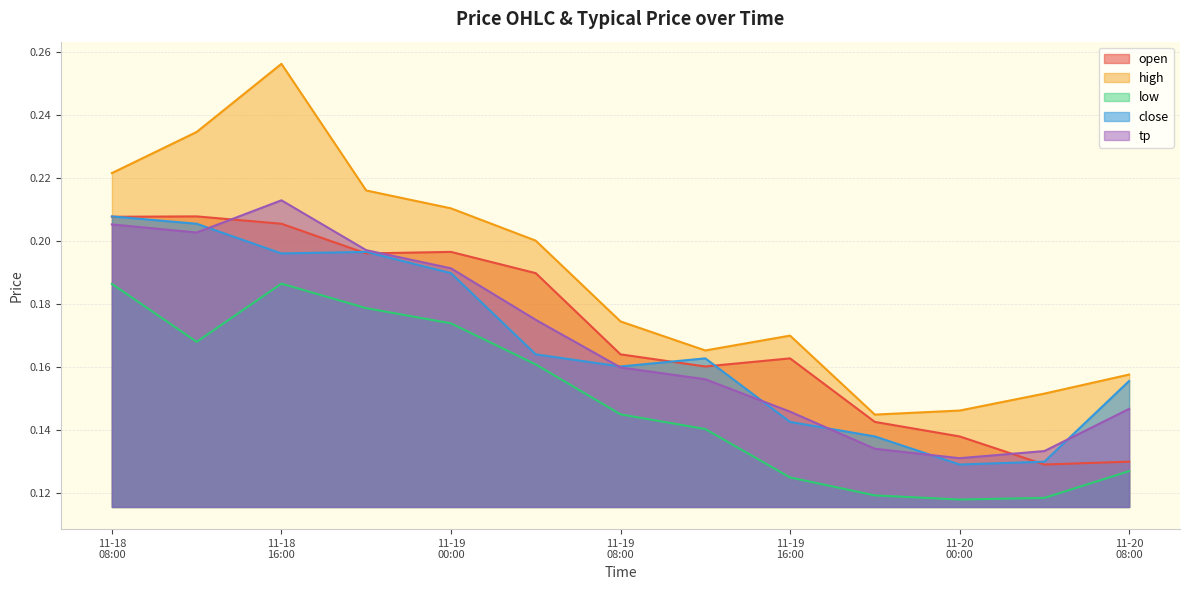

True or false: close and low intersect in this chart.

False